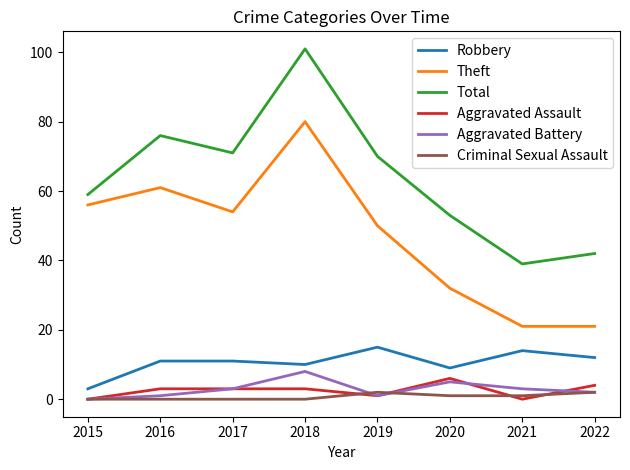

The value of Total at 2015 is 78. True or false?

False